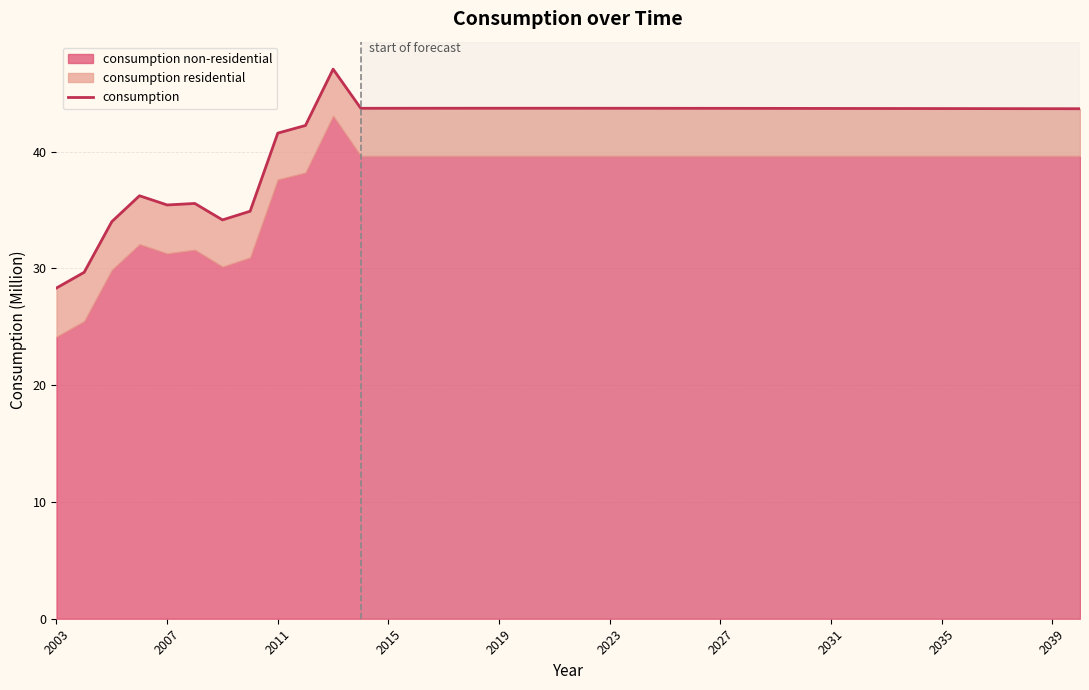

How many data points are less than 43?

10